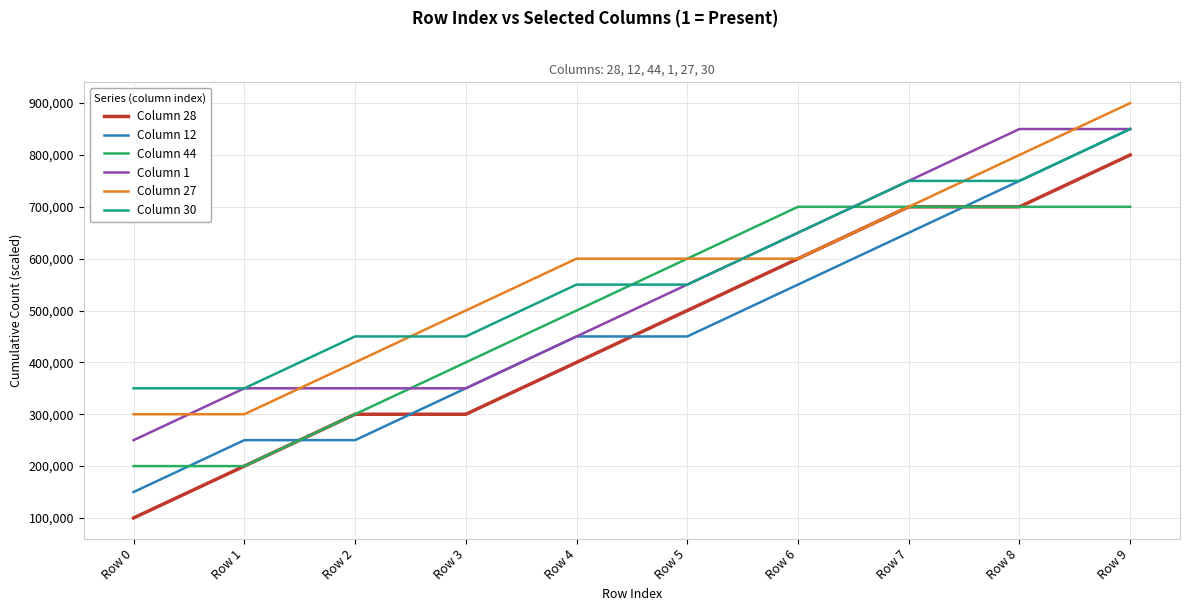

What are all the series names shown in the legend?

Column 28, Column 12, Column 44, Column 1, Column 27, Column 30